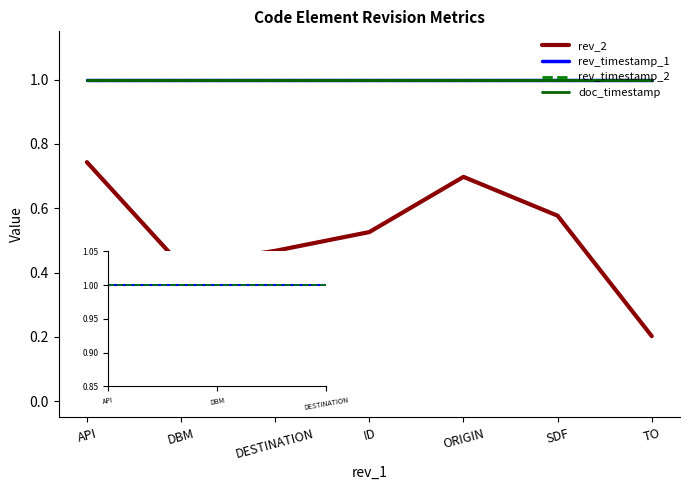

What value does the rev_timestamp_2 series have at SDF?

1.0